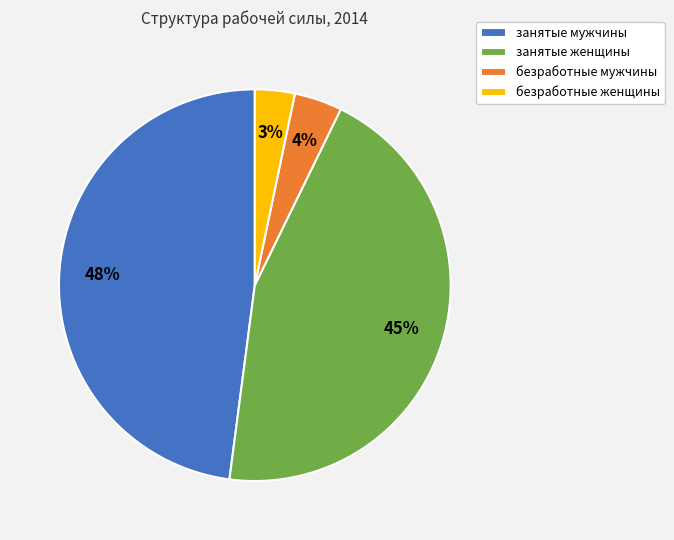

To the nearest percent, what percentage of the pie is безработные женщины?

3%